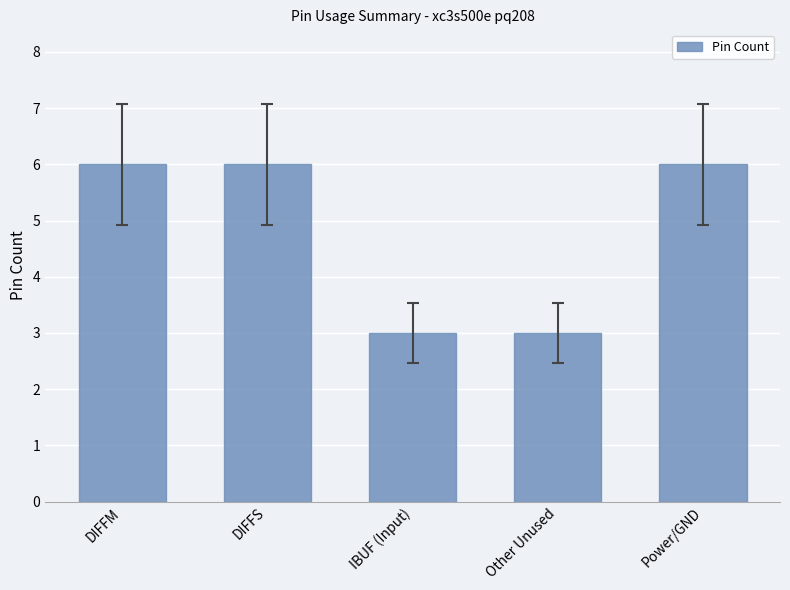

Reading right to left, list all the values displayed in this chart.

Power/GND=6	Other Unused=3	IBUF (Input)=3	DIFFS=6	DIFFM=6